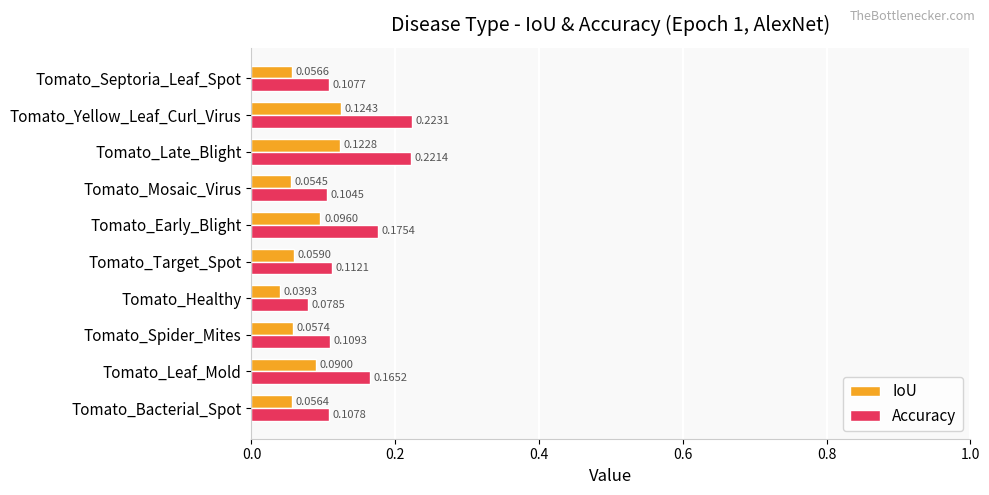

Which category has the highest value across all series?

Tomato_Yellow_Leaf_Curl_Virus